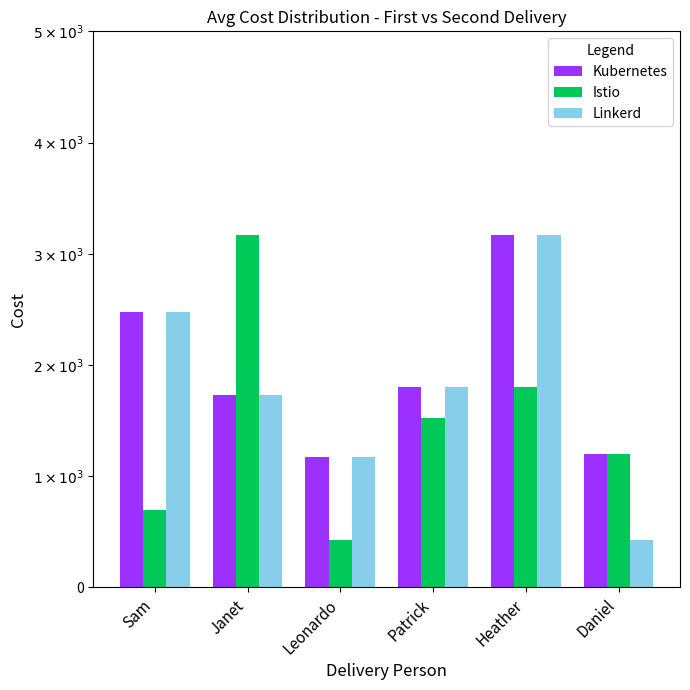

List the series in order of their peak value, highest first.

Kubernetes, Istio, Linkerd